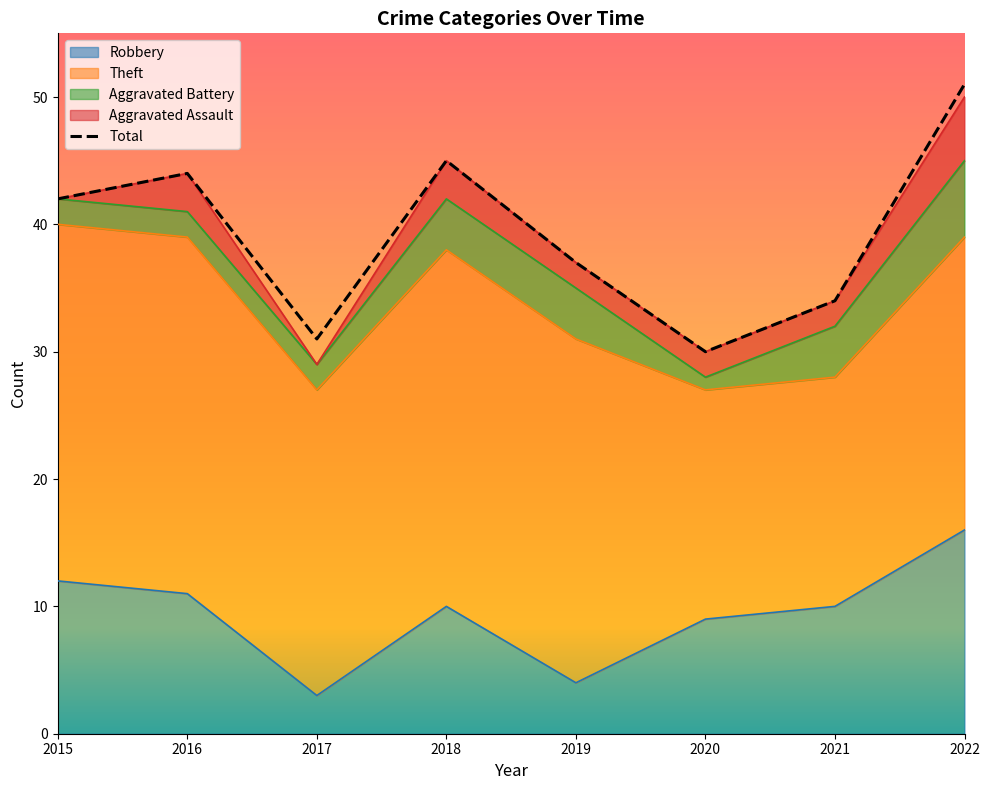

At how many categories does at least one series exceed 39?

4